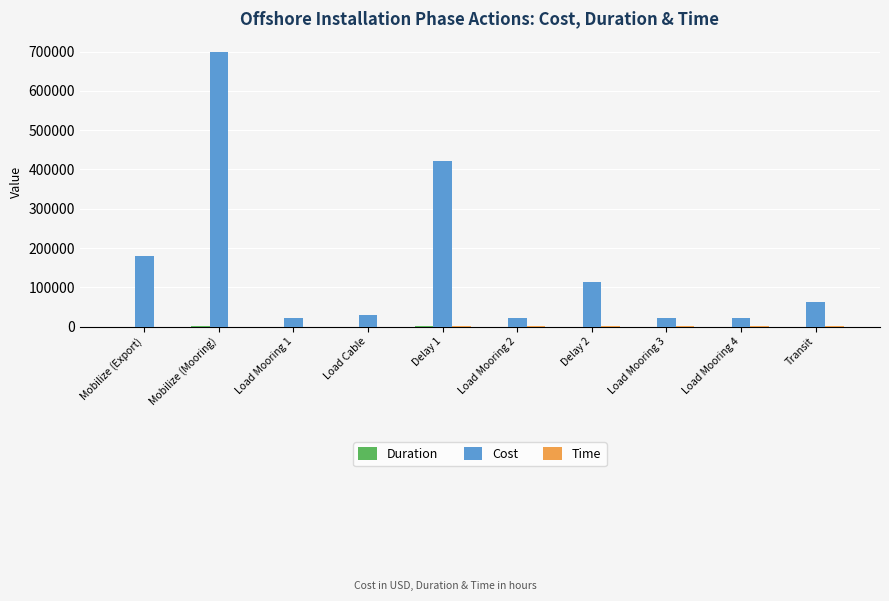

Which series has the largest range (max minus min)?

Cost